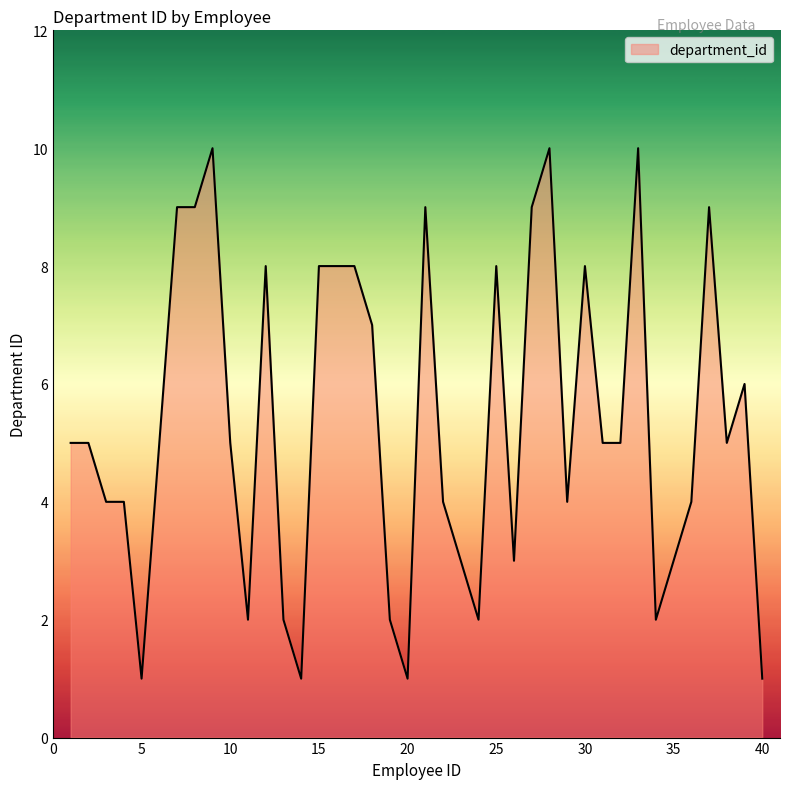

What is the difference between the maximum and minimum values?

9